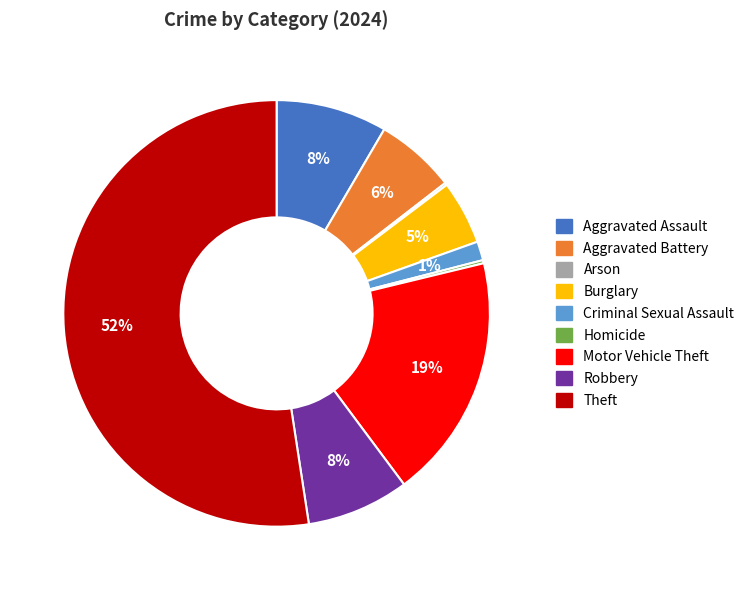

What is the majority slice?

Theft